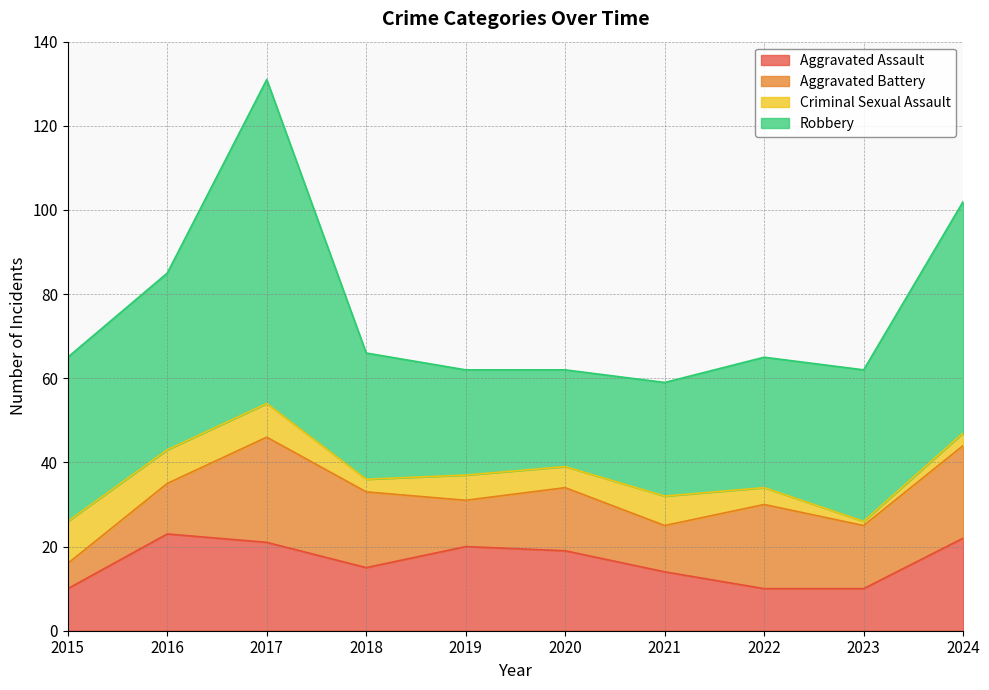

What are all the series names shown in the legend?

Aggravated Assault, Aggravated Battery, Criminal Sexual Assault, Robbery